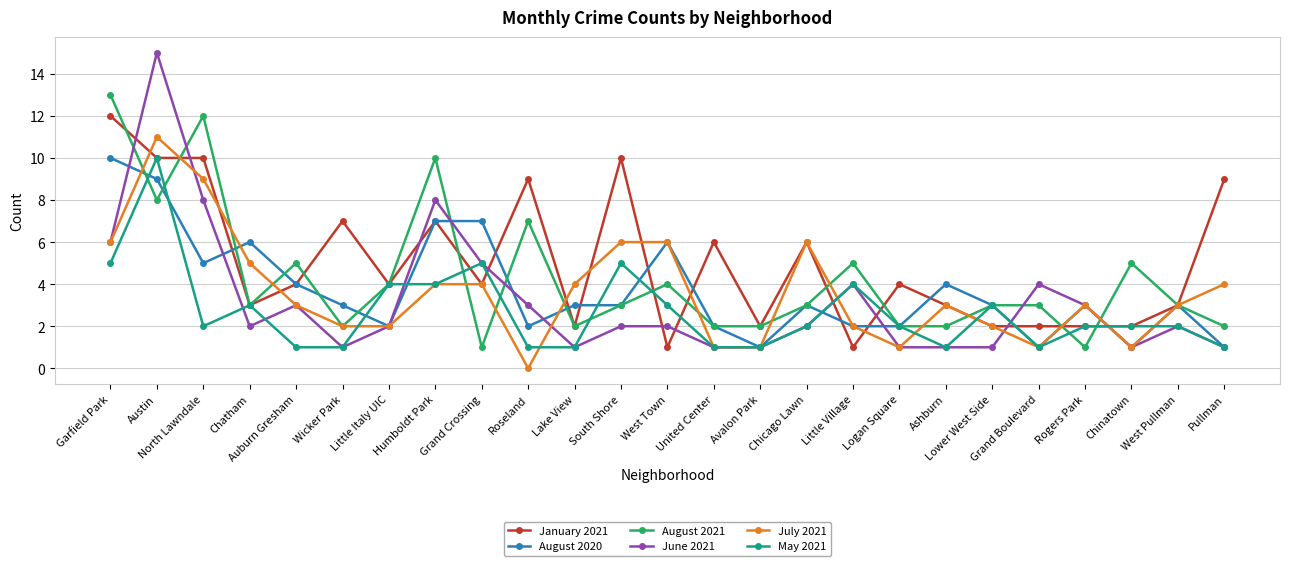

What are all the series names shown in the legend?

January 2021, August 2020, August 2021, June 2021, July 2021, May 2021